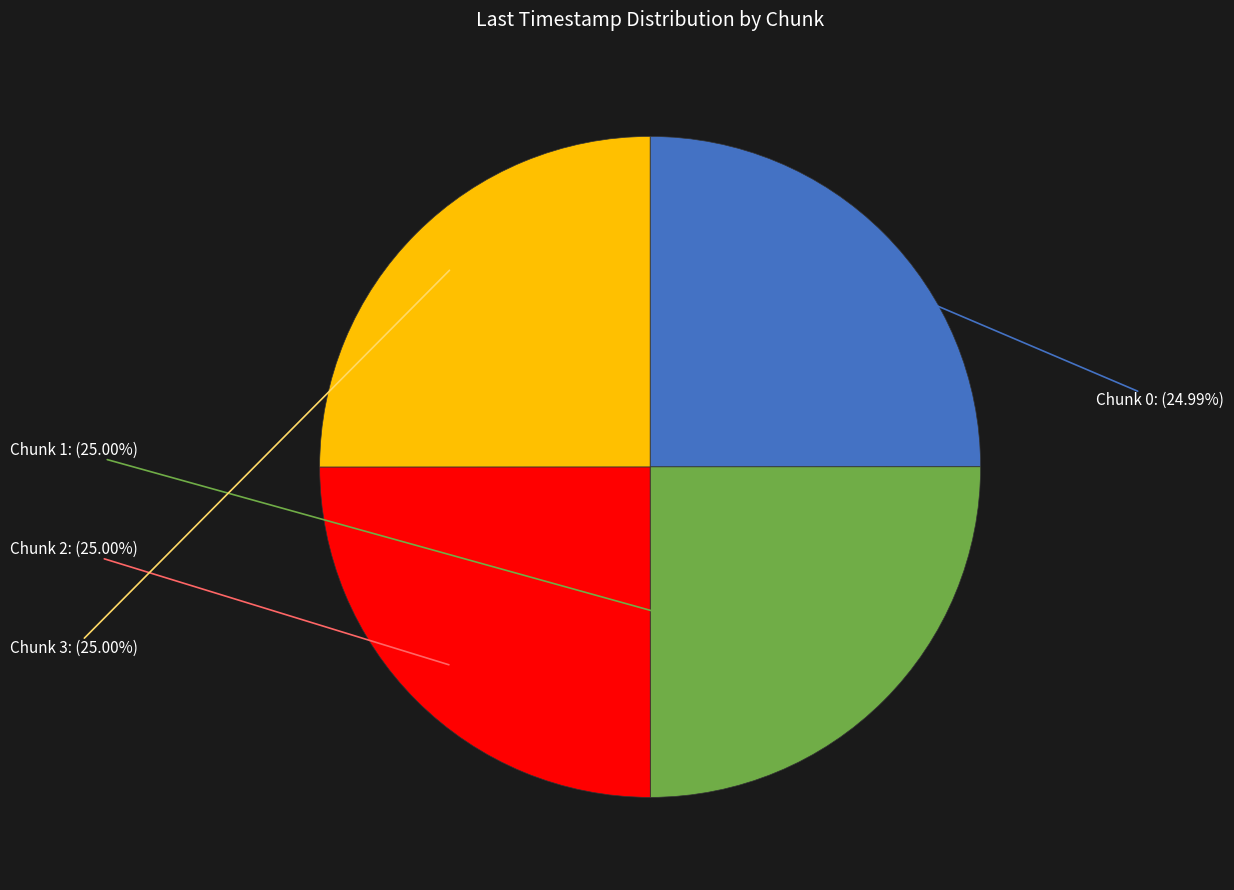

To the nearest percent, what percentage of the pie is Chunk 3?

25%